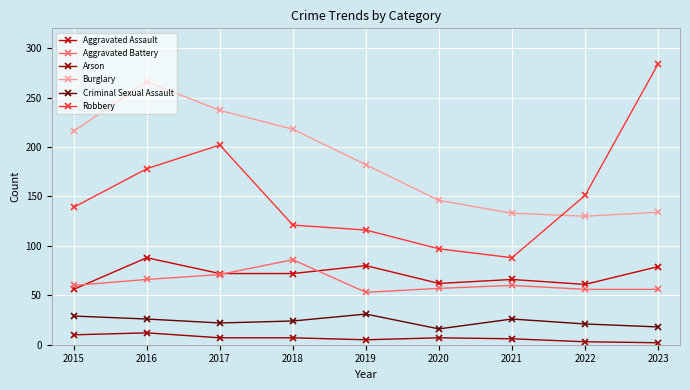

What are all the series names shown in the legend?

Aggravated Assault, Aggravated Battery, Arson, Burglary, Criminal Sexual Assault, Robbery